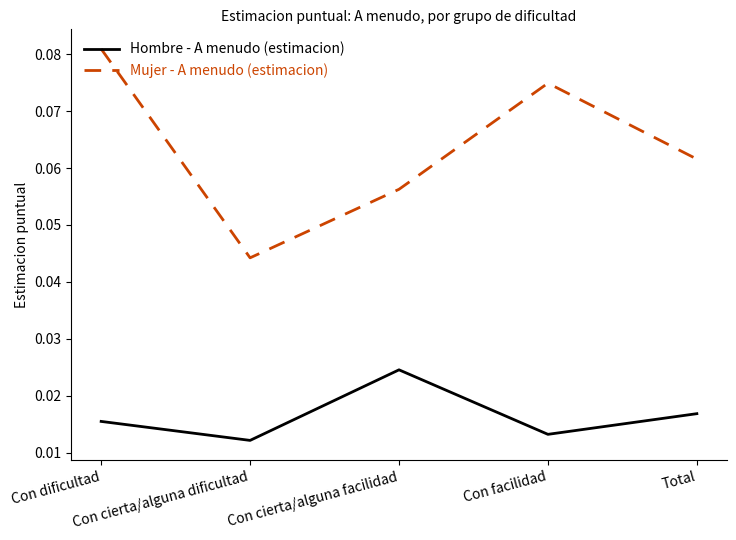

Between Con cierta/alguna dificultad and Con cierta/alguna facilidad, which series saw the biggest shift?

Hombre - A menudo (estimacion)